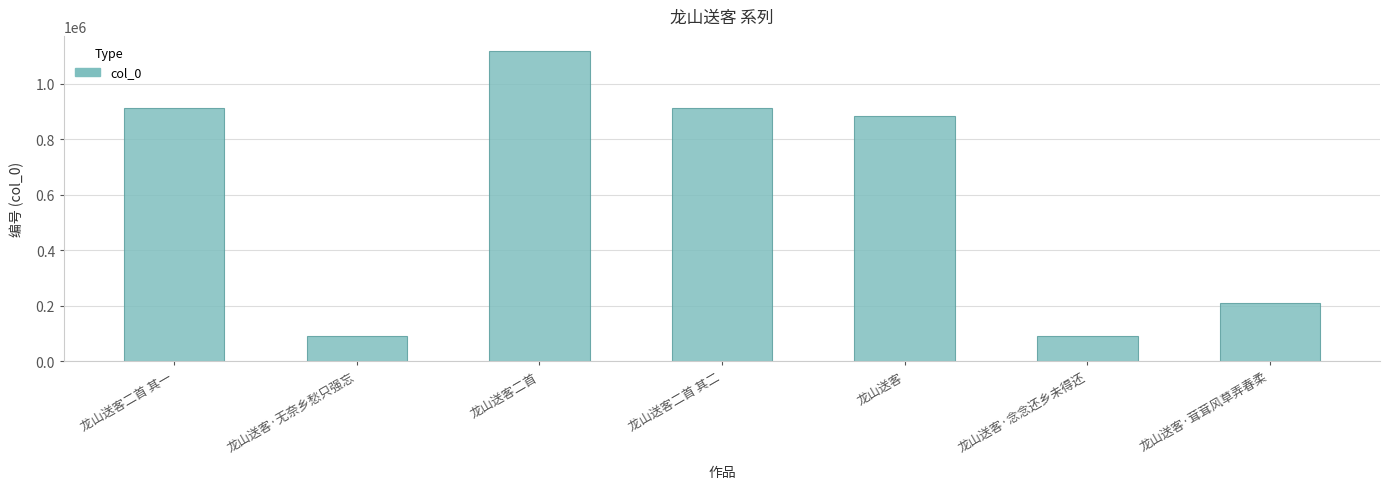

What is the difference between the maximum and second lowest values?

1022814